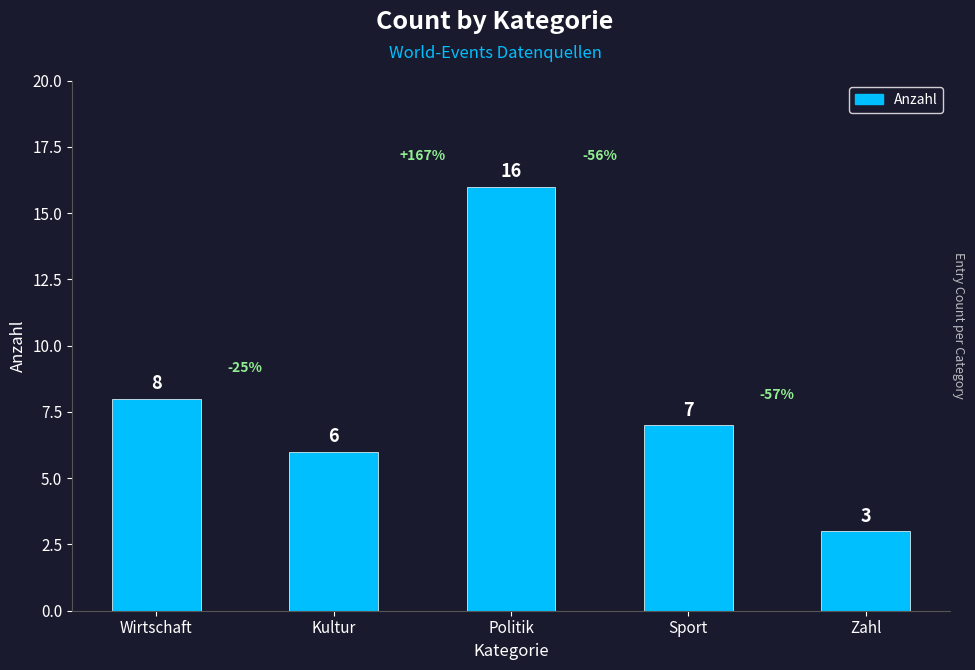

List the labels in order of value, smallest first.

Zahl, Kultur, Sport, Wirtschaft, Politik